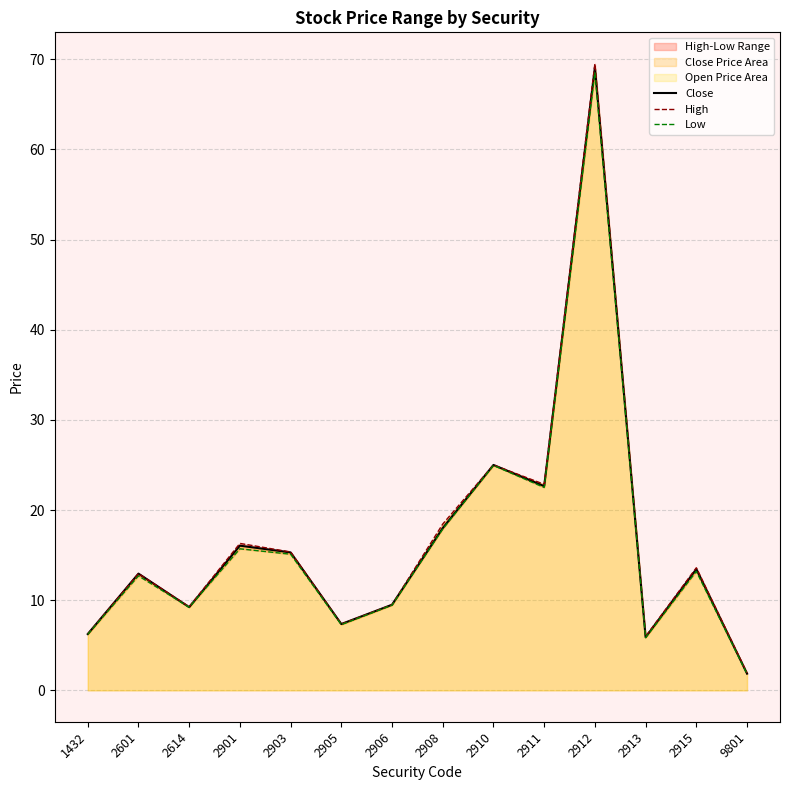

Where is the first local maximum for Close?

2601